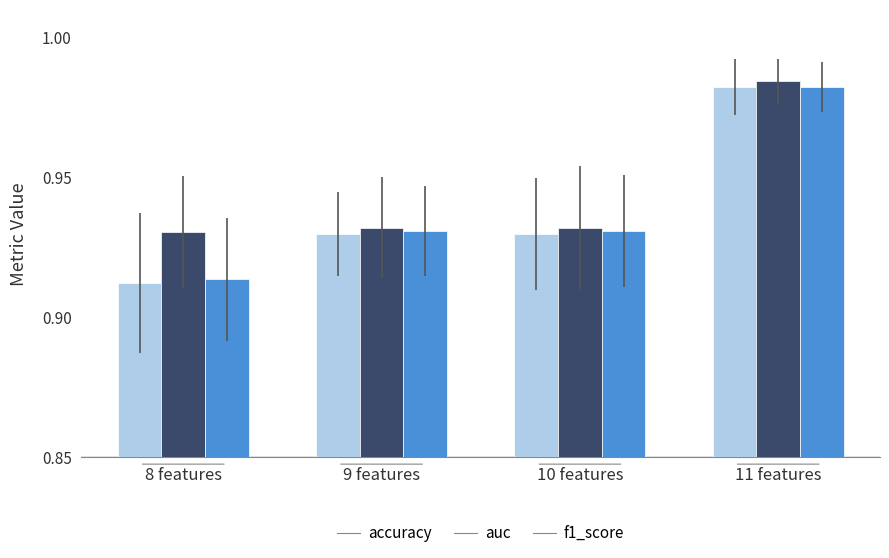

What is the sum of the auc values at 10 features and 8 features?

1.9